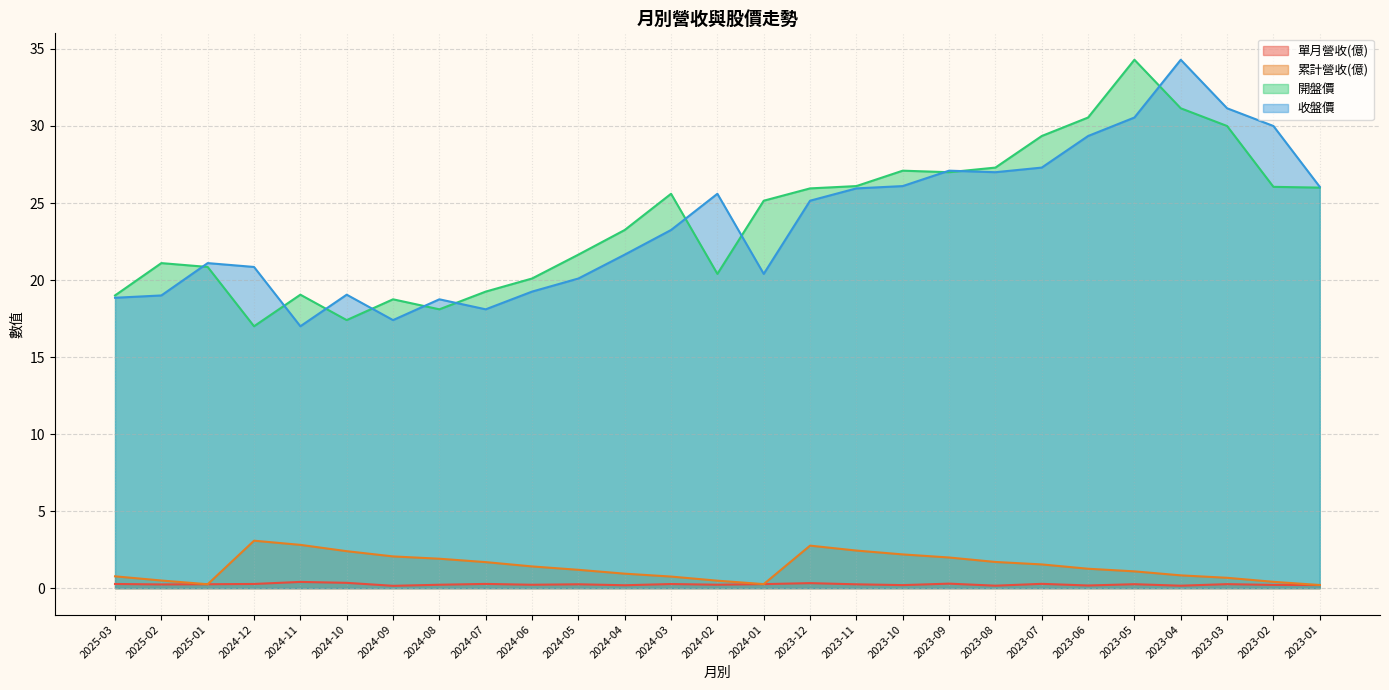

What is the difference between the 開盤價 values at 2023-07 and 2023-03?

0.6